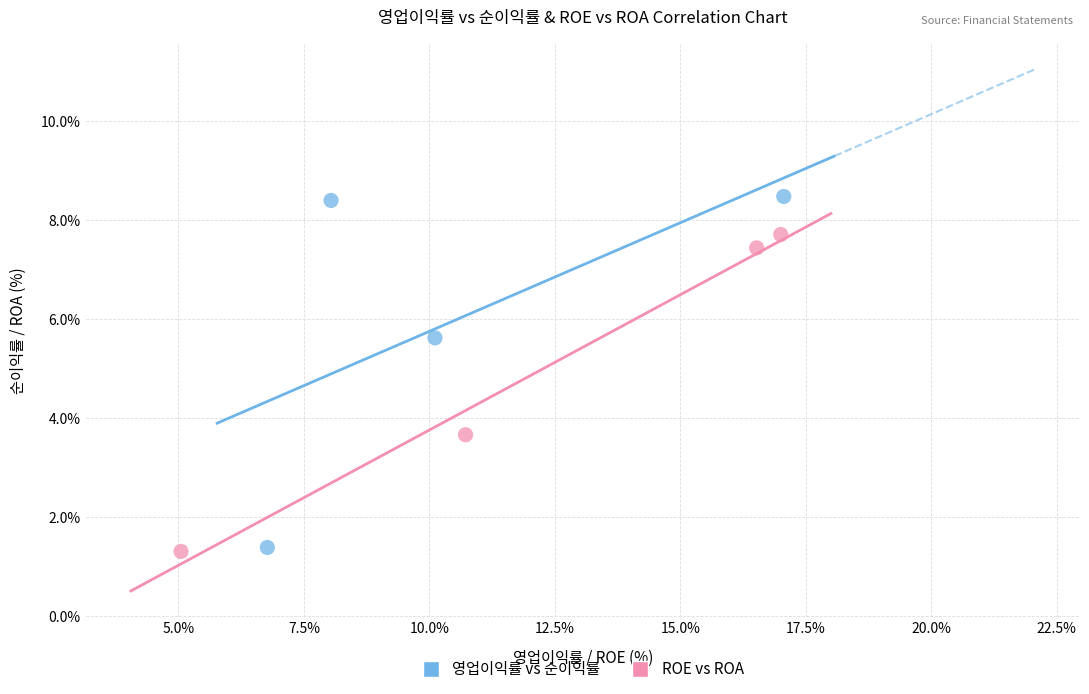

Which series reaches the maximum Y coordinate?

영업이익률 vs 순이익률